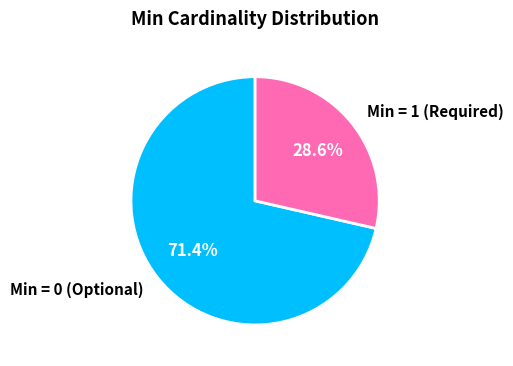

Rank the categories by value from lowest to highest.

Min = 1 (Required), Min = 0 (Optional)